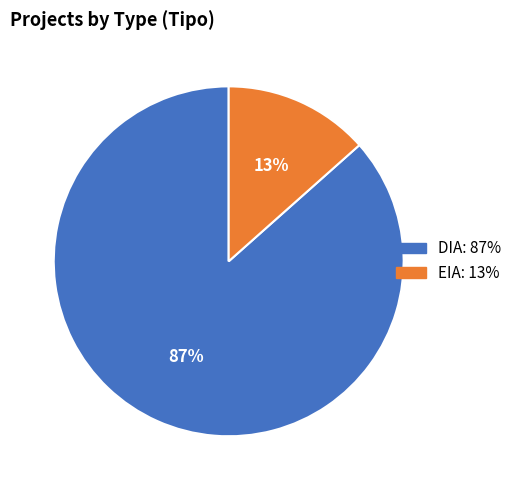

Is it true that EIA is 13% of the pie?

True